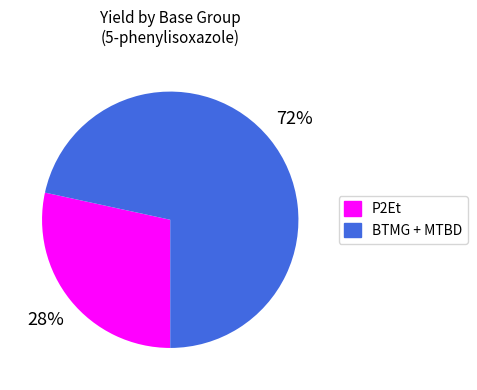

To the nearest percent, what is the average slice percentage?

50%